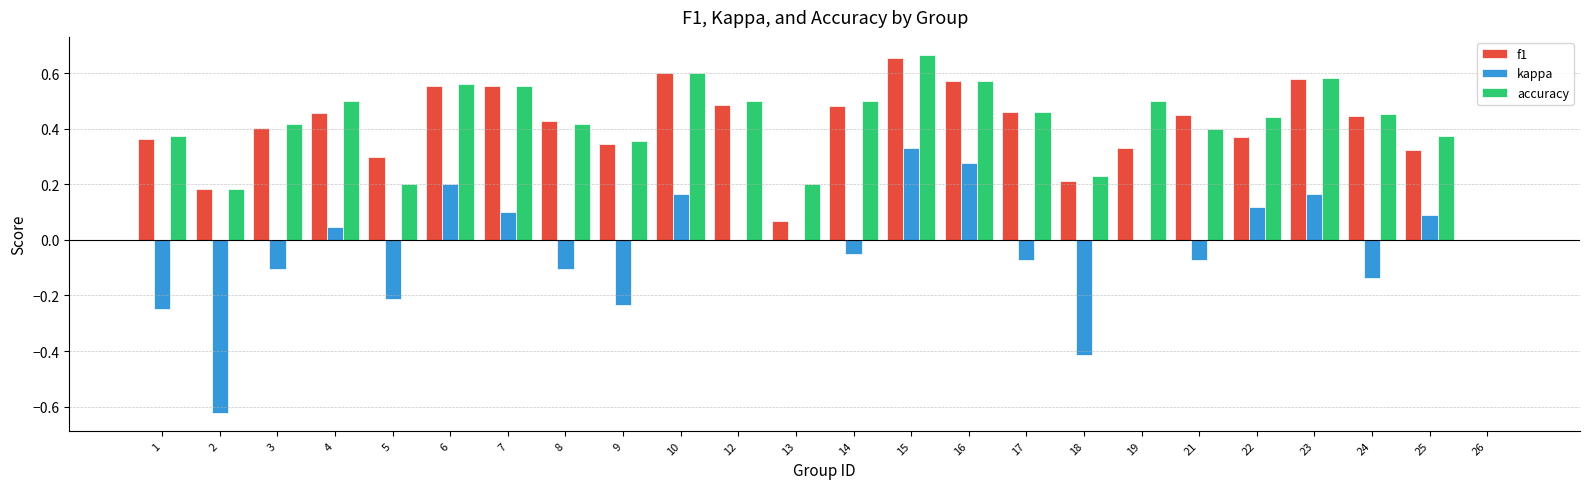

How many groups of bars are there?

24